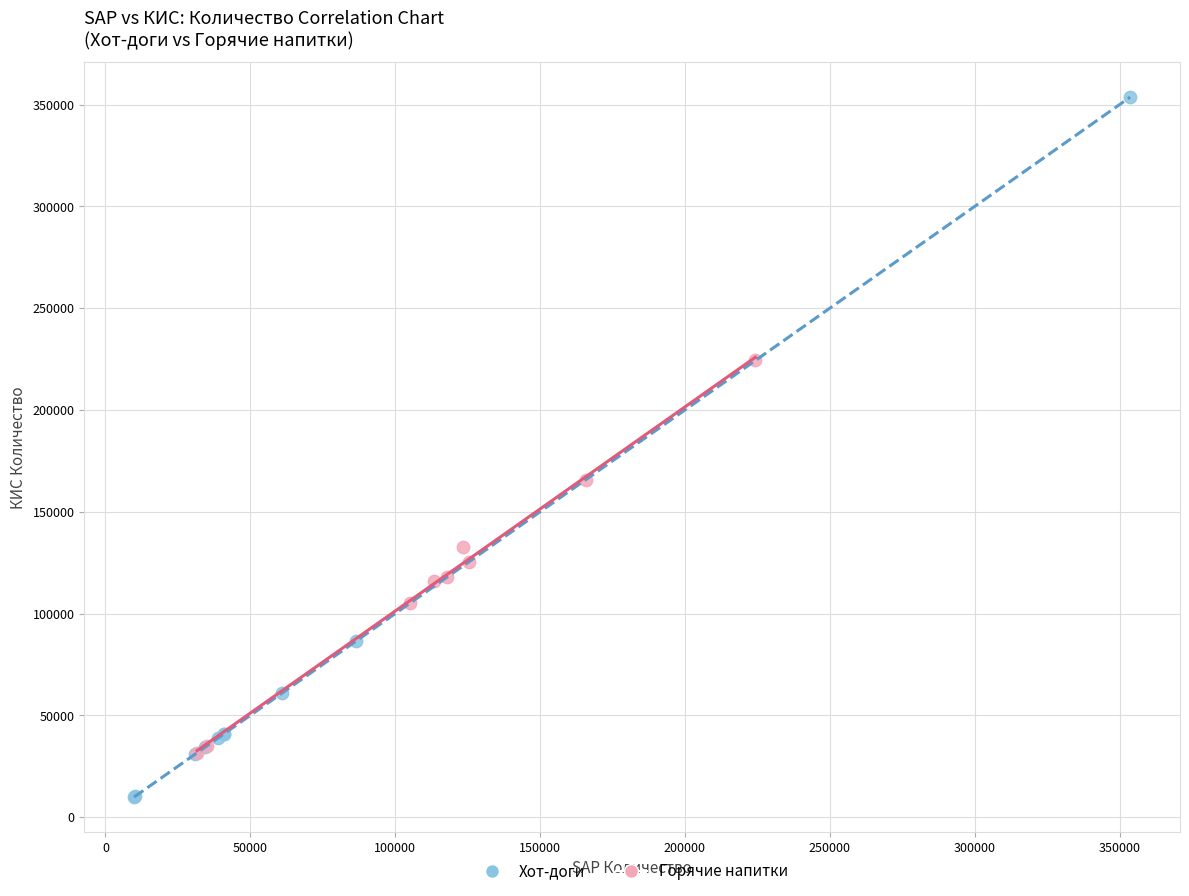

Which series has the widest spread of Y values?

Хот-доги